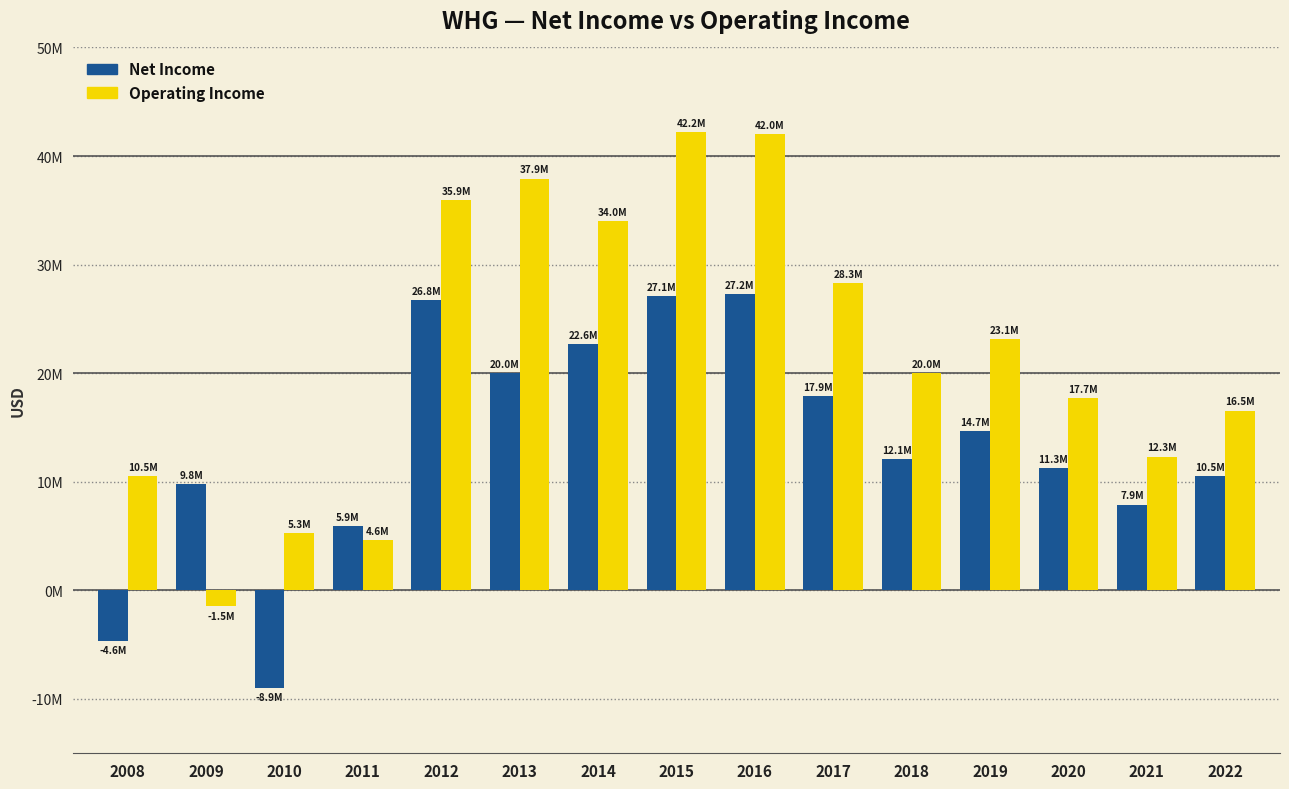

Reading right to left, transcribe all the data shown in this chart.

NetIncome: 10543000	7895000	11280000	14686000	12090000	17891000	27249000	27105000	22647000	19989000	26751000	5911000	-8947000	9763000	-4628000
OperatingIncome: 16535000	12318000	17721000	23109000	20026000	28269000	42036000	42220000	34010000	37902000	35938000	4644000	5267000	-1483000	10542000